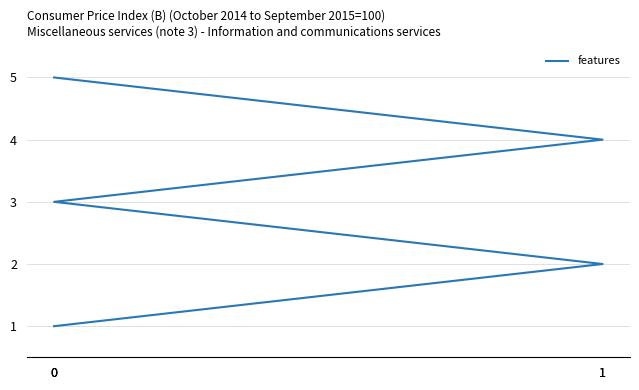

Count the number of values greater than 3.

2